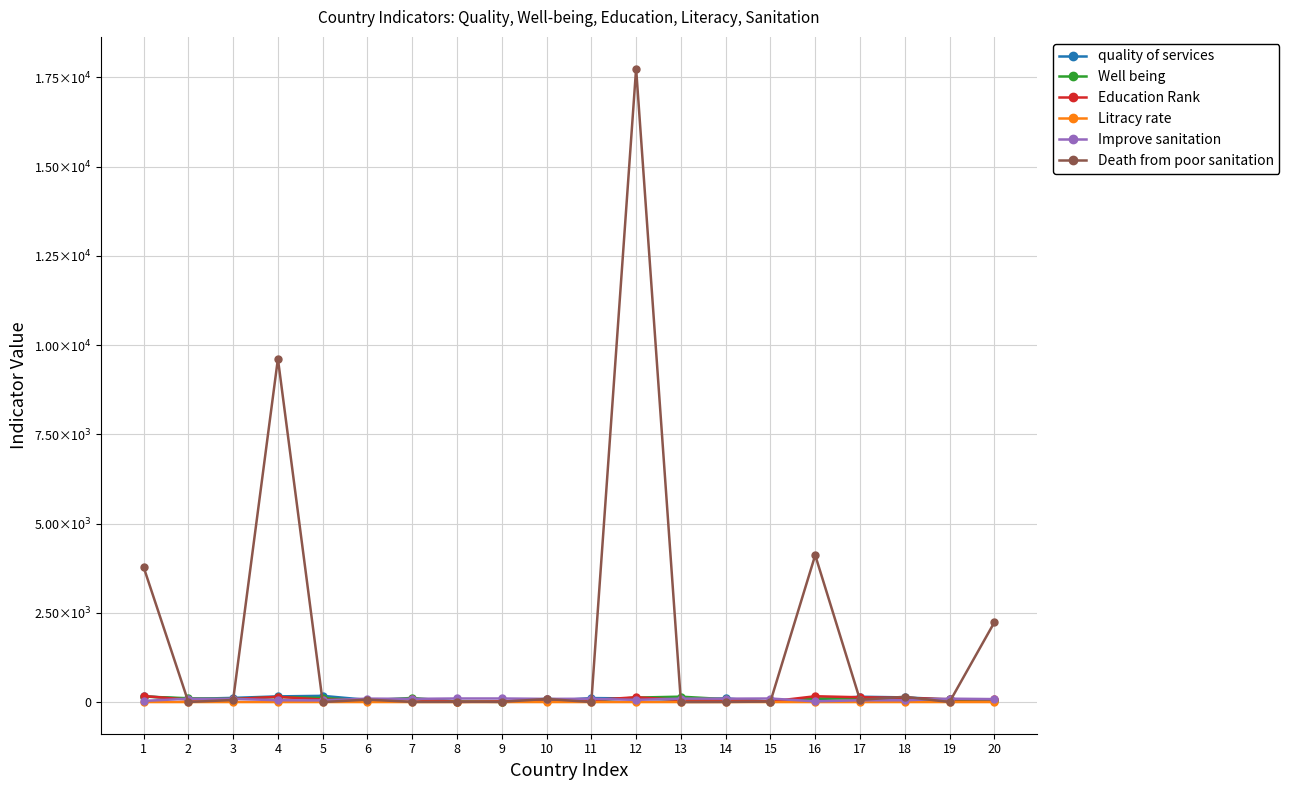

What is the difference between the Education Rank values at 13 and 4?

89.0